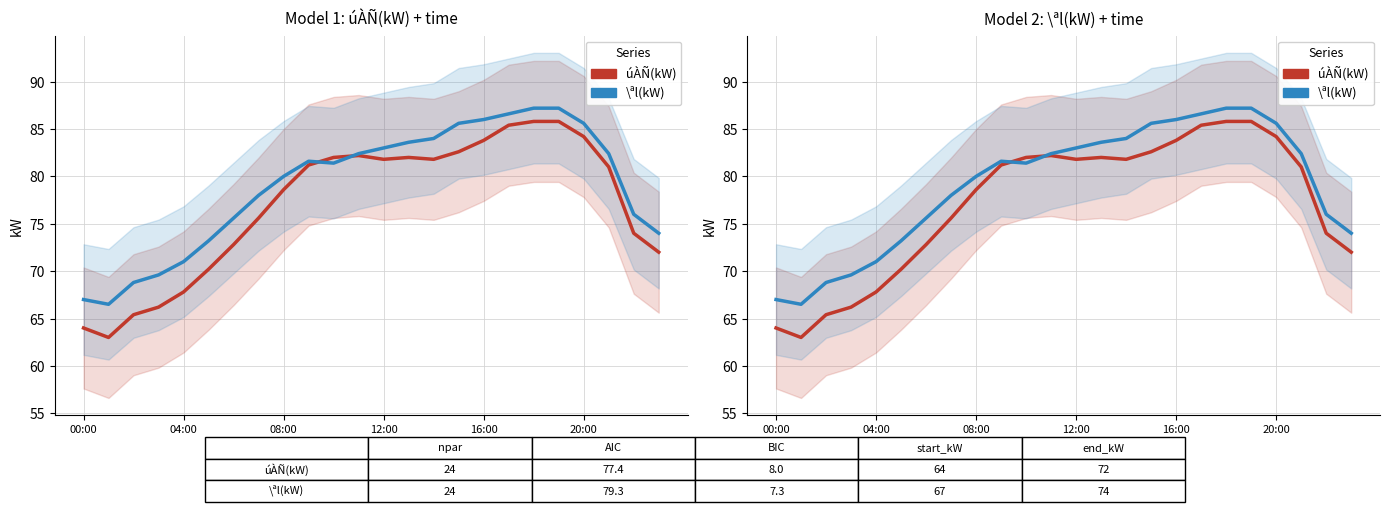

What is the total value across all series at 23?

146.0